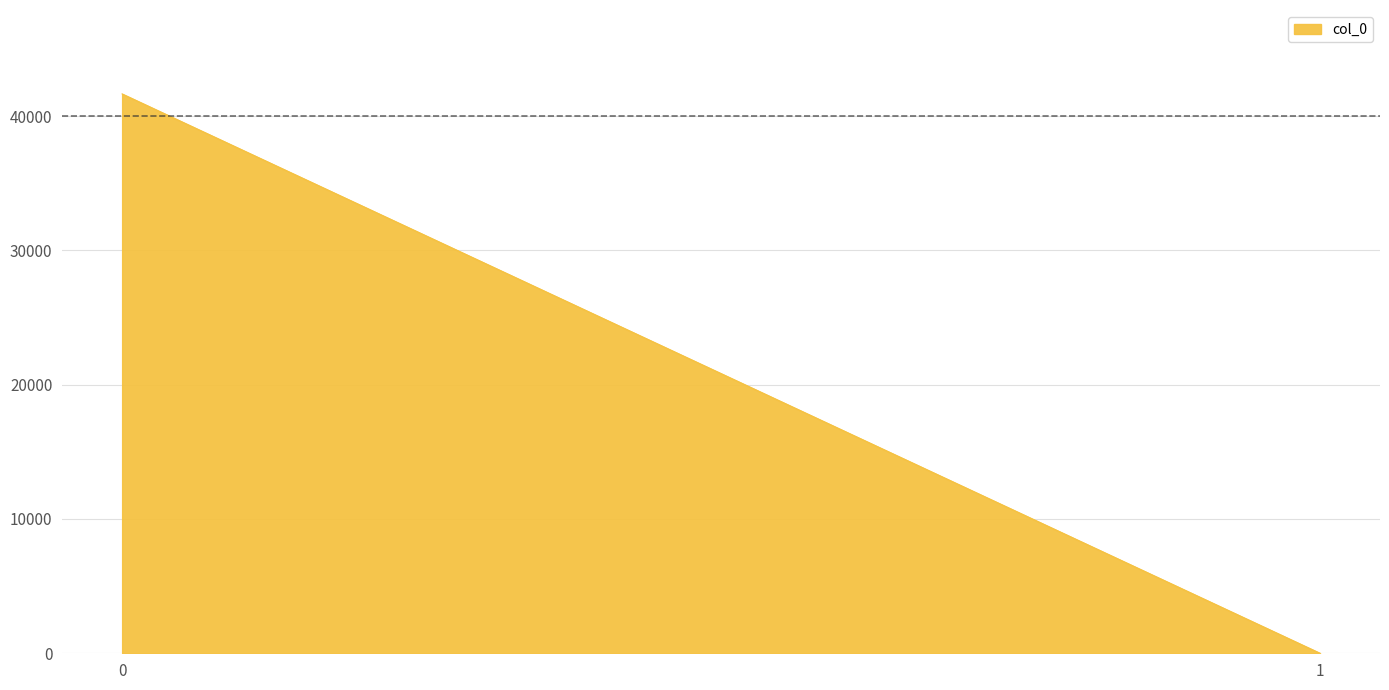

List the labels in order of value, smallest first.

1, 0